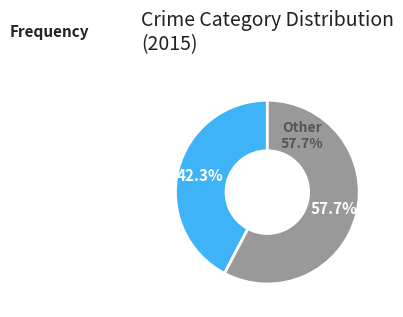

Is it true that Aggravated Battery is 1% of the pie?

False